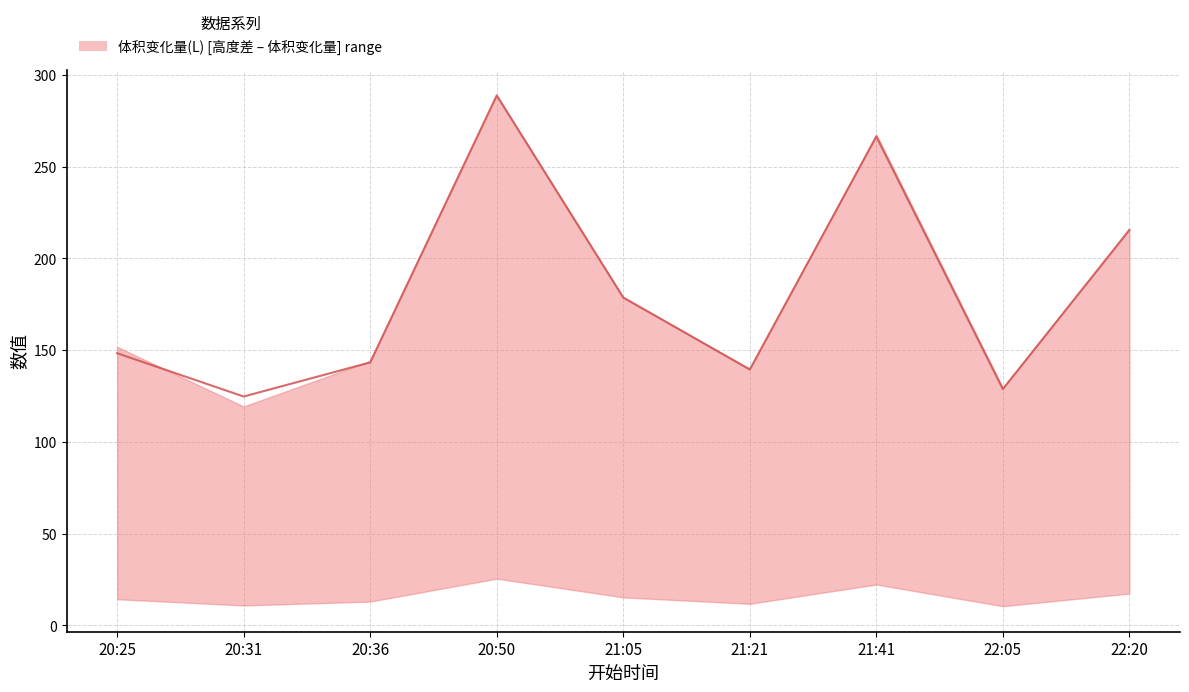

How many interior local peaks (higher than both neighbors) does the data have?

2